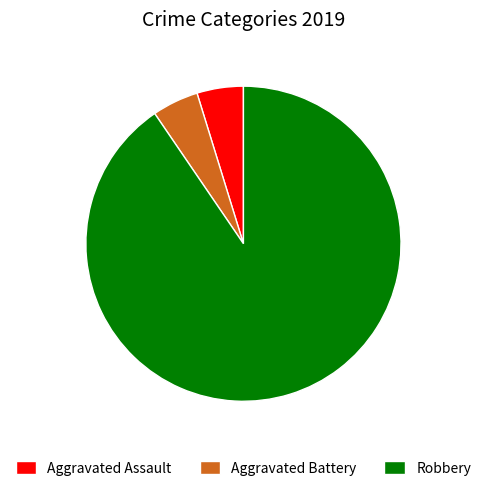

Approximately how many times larger is the value at Robbery compared to Aggravated Battery?

19.0